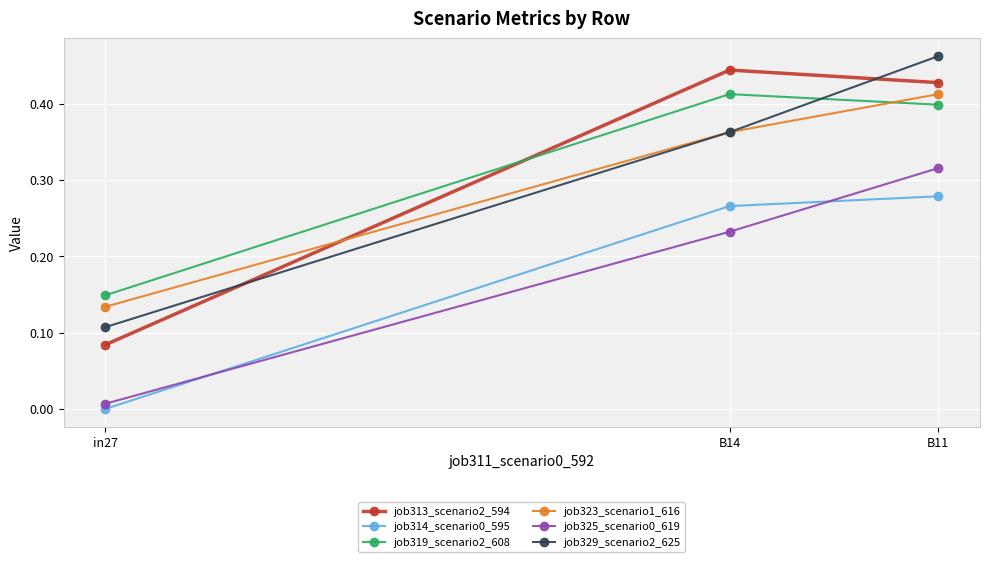

What is the label of the 2nd point from the right?

B14